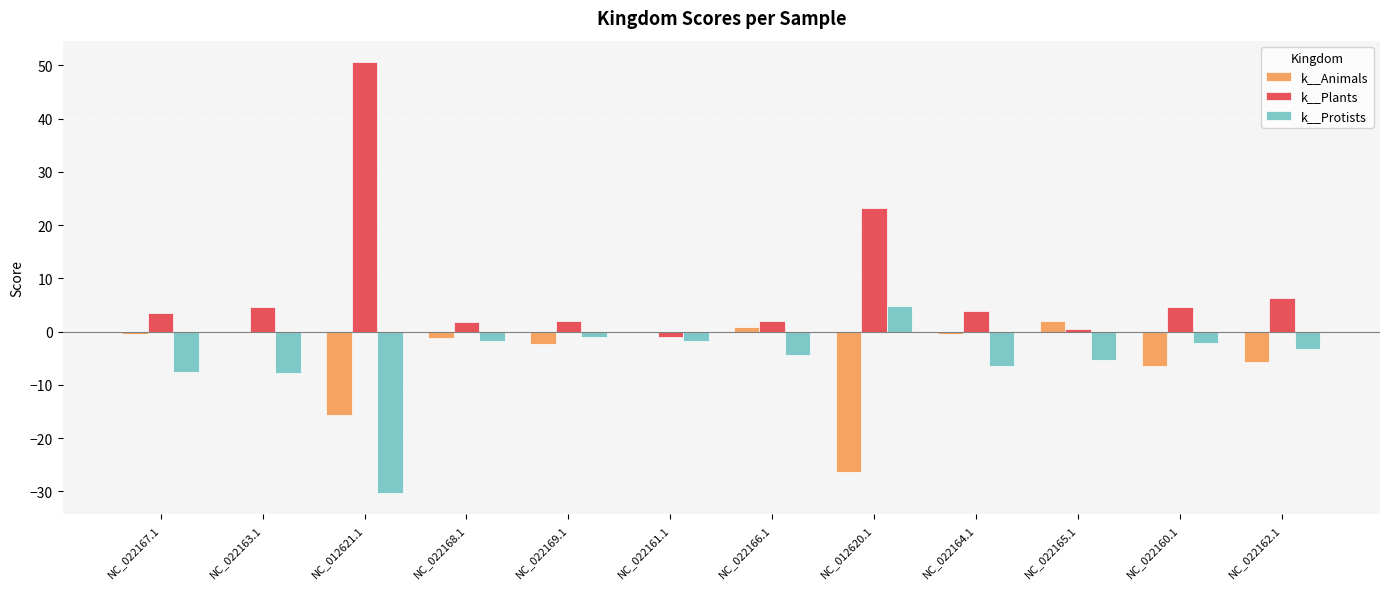

Which series has the largest total across all categories?

k__Plants